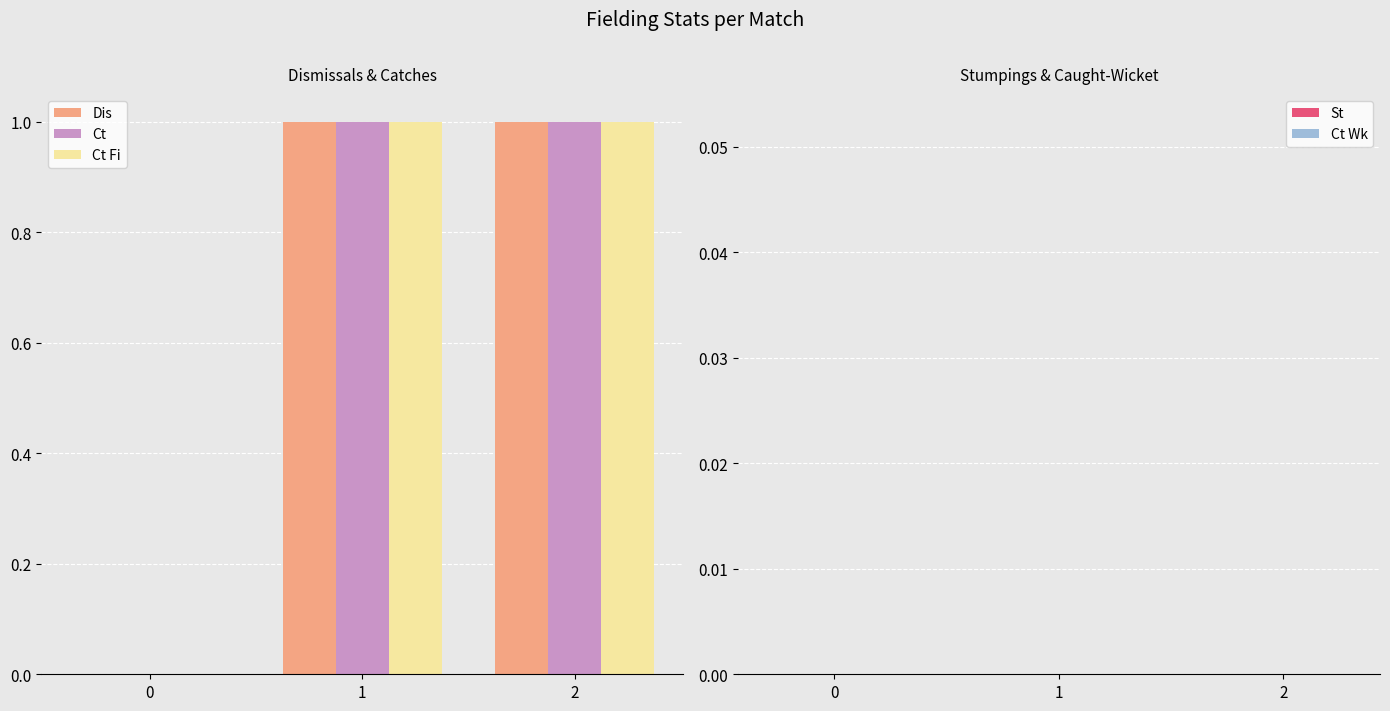

What is the average value of the Ct series?

1